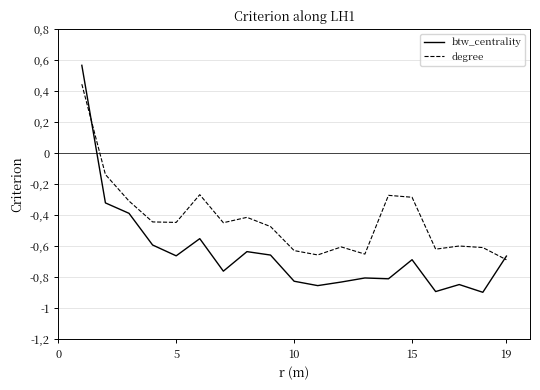

What are all the series names shown in the legend?

btw_centrality, degree